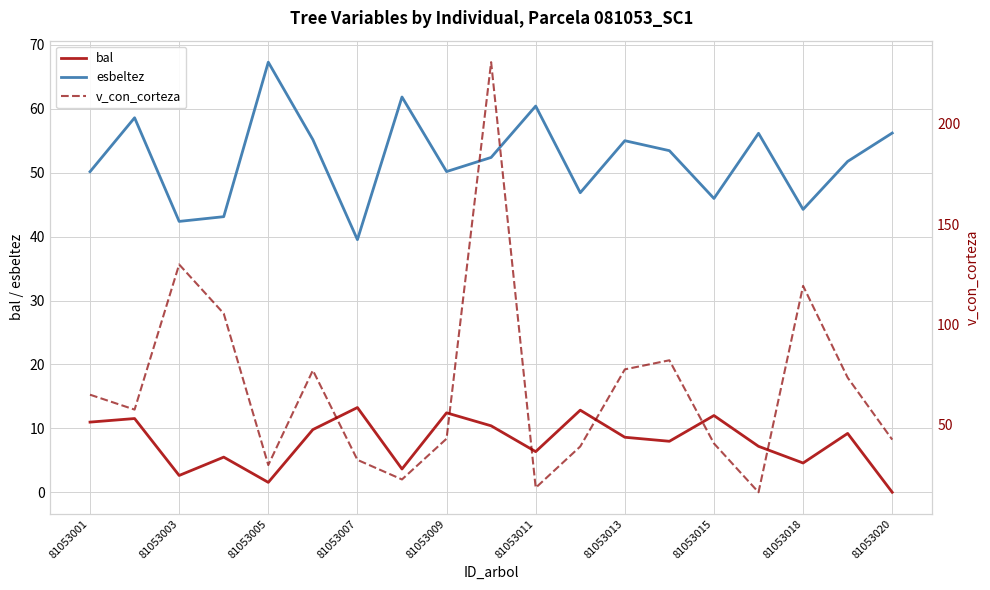

What is the approximate value of esbeltez at 81053020?

56.2